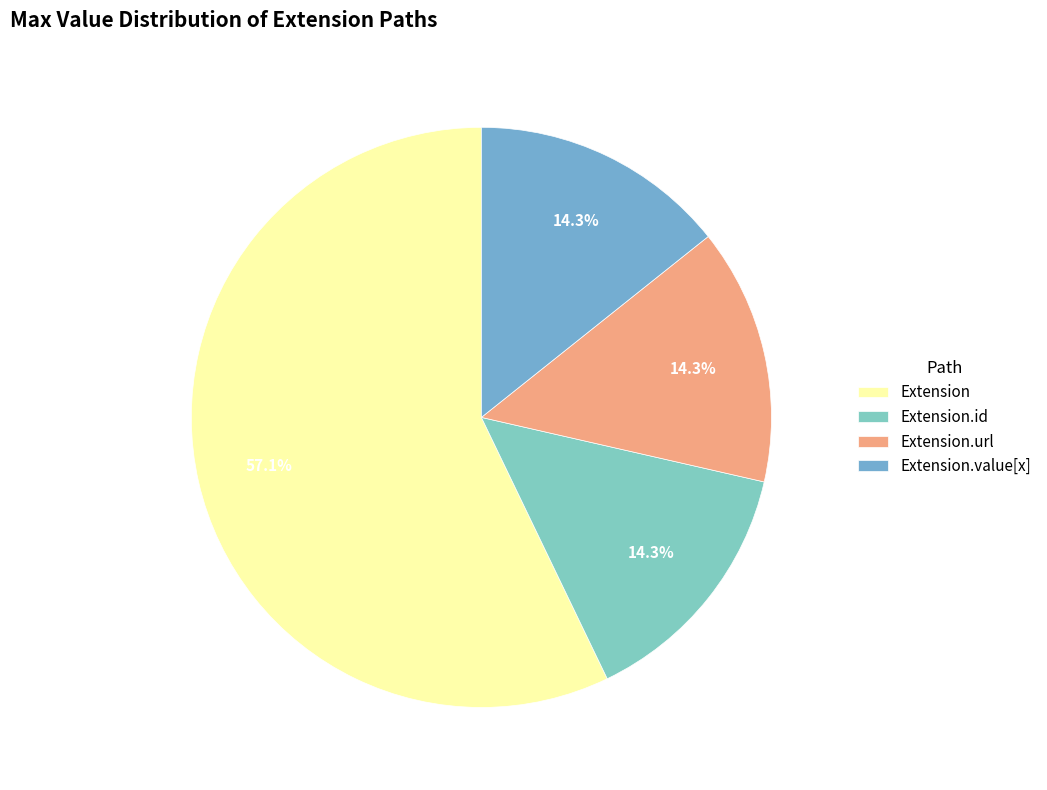

Count the number of slices in the pie.

4